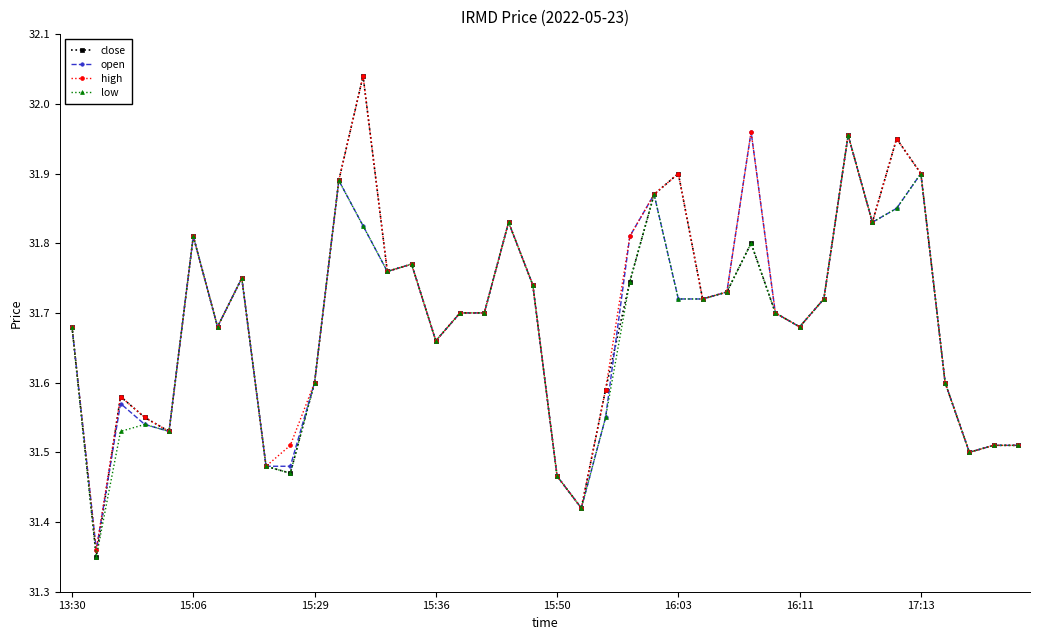

At how many categories does at least one series exceed 31?

40